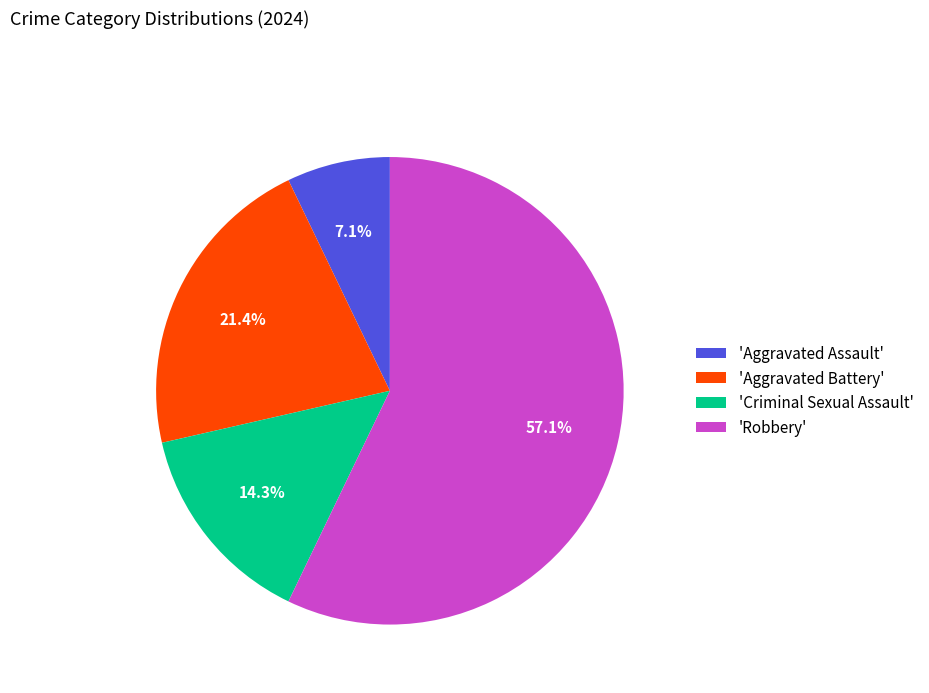

What portion of the pie excludes 'Aggravated Battery'?

78.6%